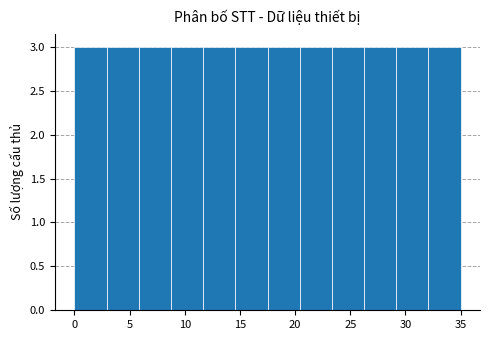

Reading left to right, transcribe this chart: for each bar, give the range it covers on the x-axis and its height. Neither the bar edges nor the heights are printed on the chart, so give them approximately, as read against the axes.

0.0 to 3.0: 3
3.0 to 6.0: 3
6.0 to 9.0: 3
9.0 to 11.5: 3
11.5 to 14.5: 3
14.5 to 17.5: 3
17.5 to 20.5: 3
20.5 to 23.5: 3
23.5 to 26.5: 3
26.5 to 29.0: 3
29.0 to 32.0: 3
32.0 to 35.0: 3